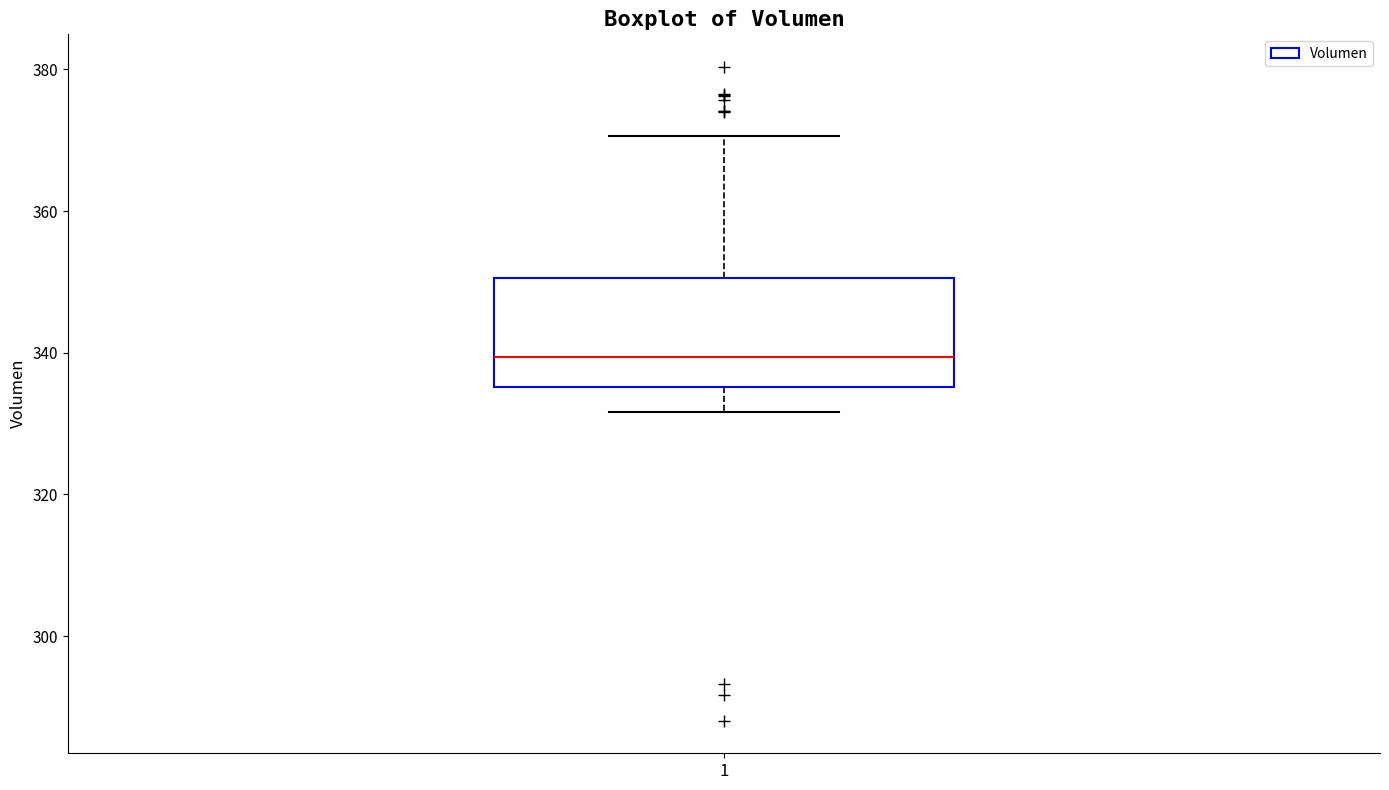

Read this box plot against the y-axis: the position of the median line, the range covered by the box, and the ends of both whiskers. The values are not printed on the chart, so give them approximately, as read against the axis.

median 340, box 336 to 350, whiskers 332 to 370